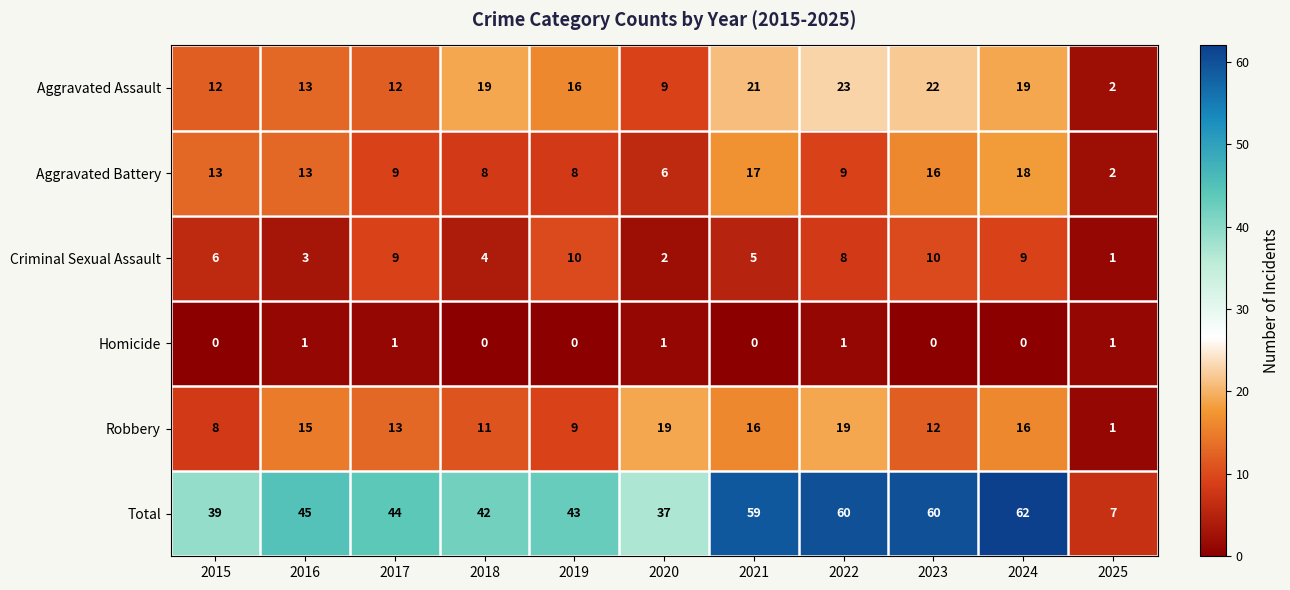

What is the greatest value displayed?

62